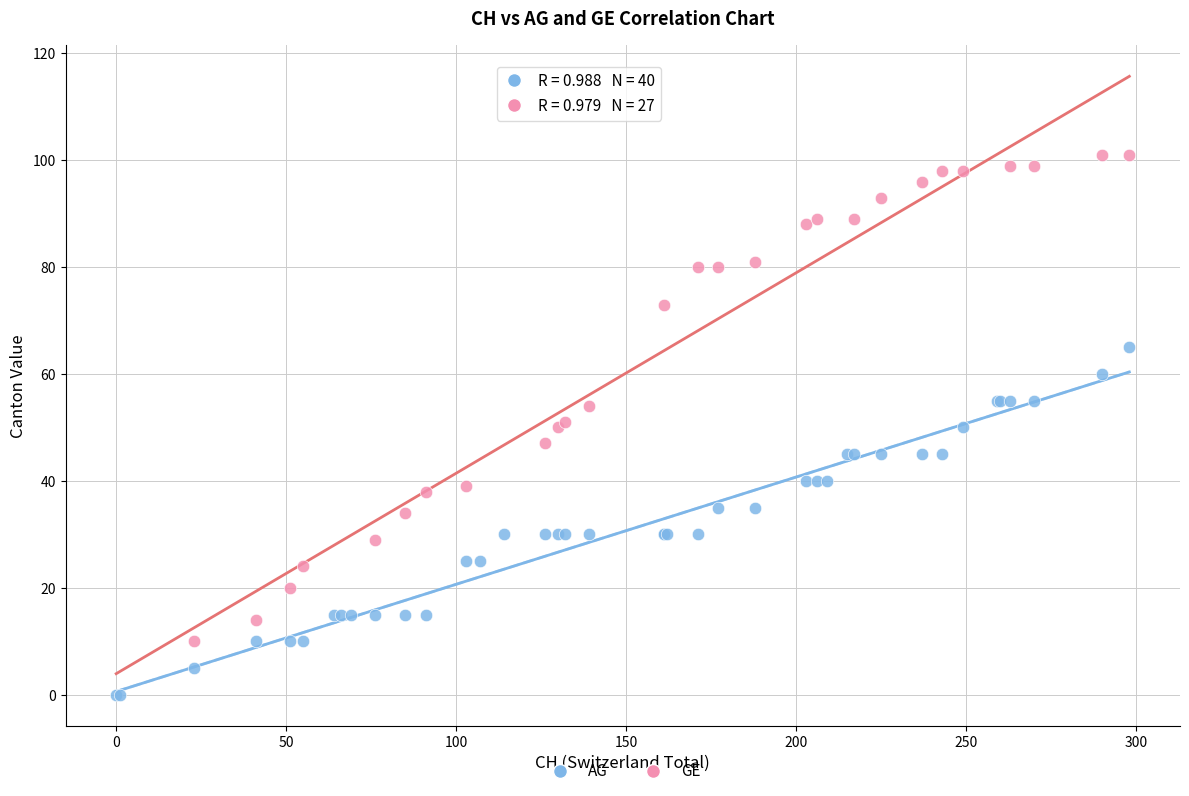

Which series contains the lowest Y value?

AG